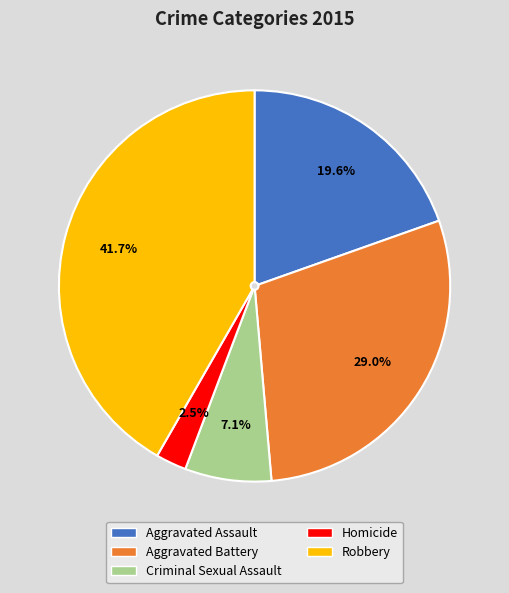

The Aggravated Battery slice represents 16% of the pie. True or false?

False